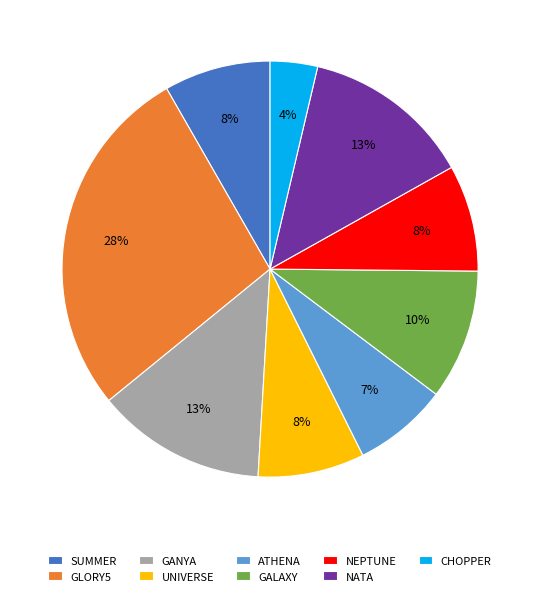

Does SUMMER represent more than half of the total?

No